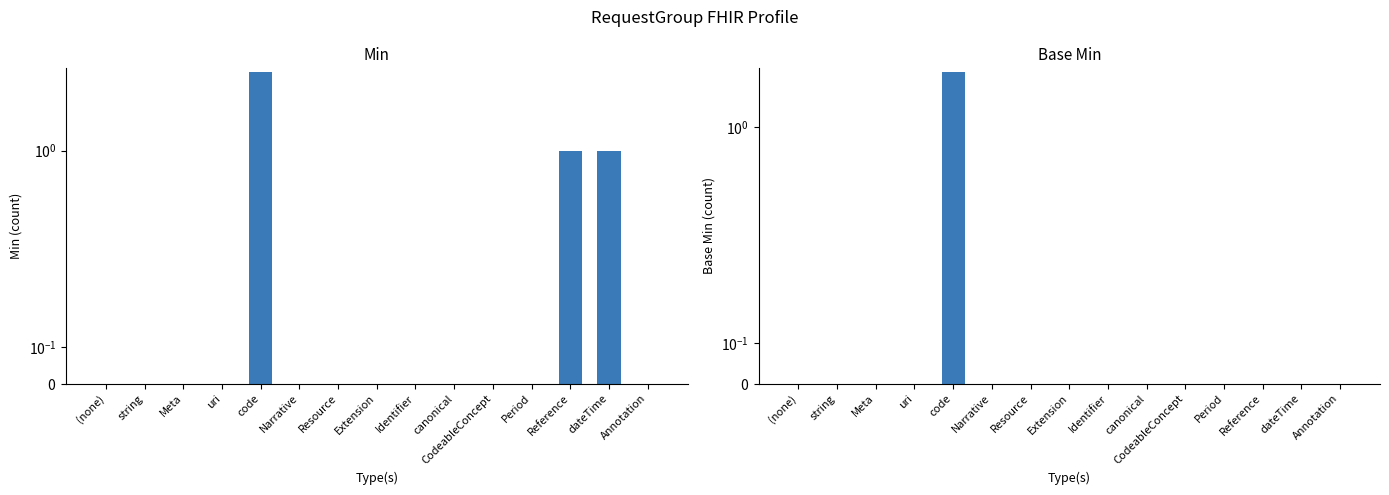

How many distinct data groups are displayed?

2